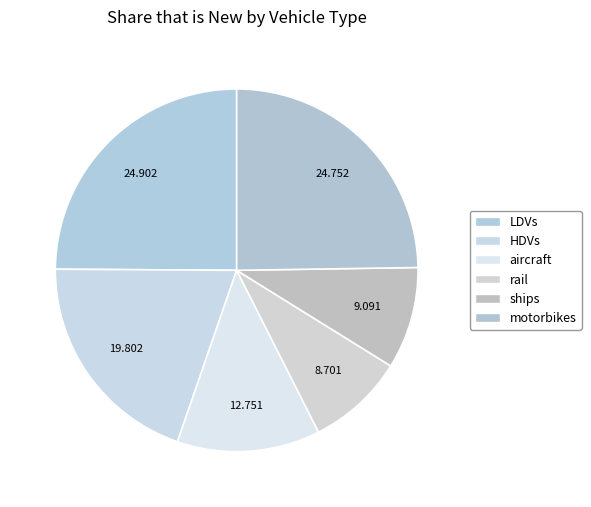

True or false: ships accounts for 19% of the total.

False